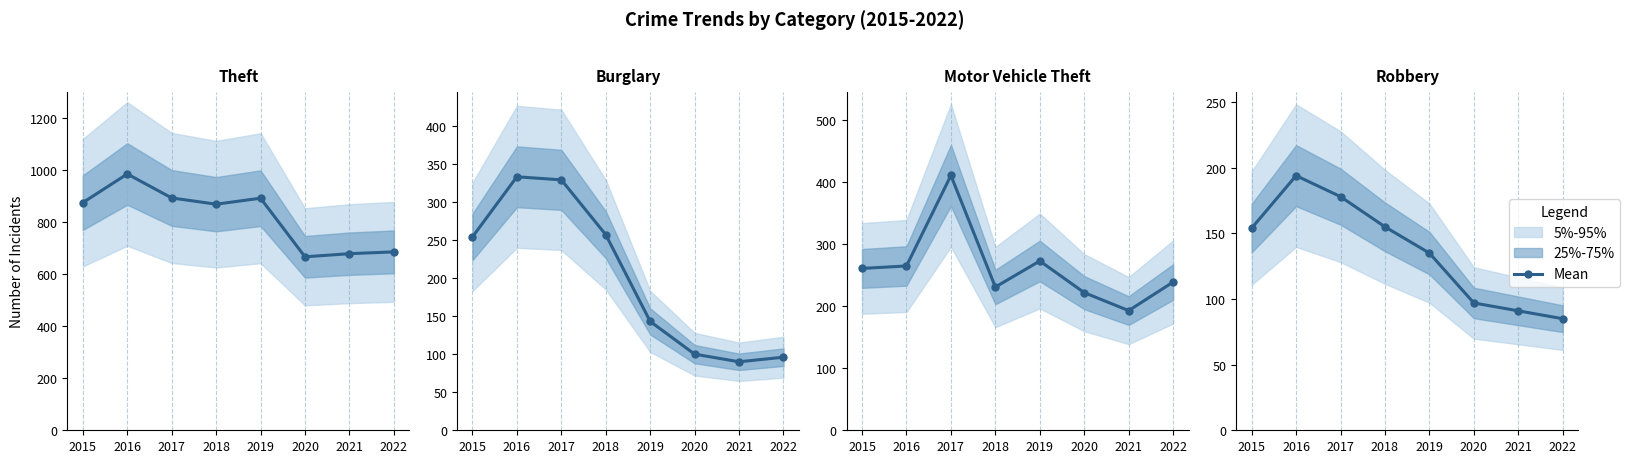

Is it true that the value at 2021 is 91?

True